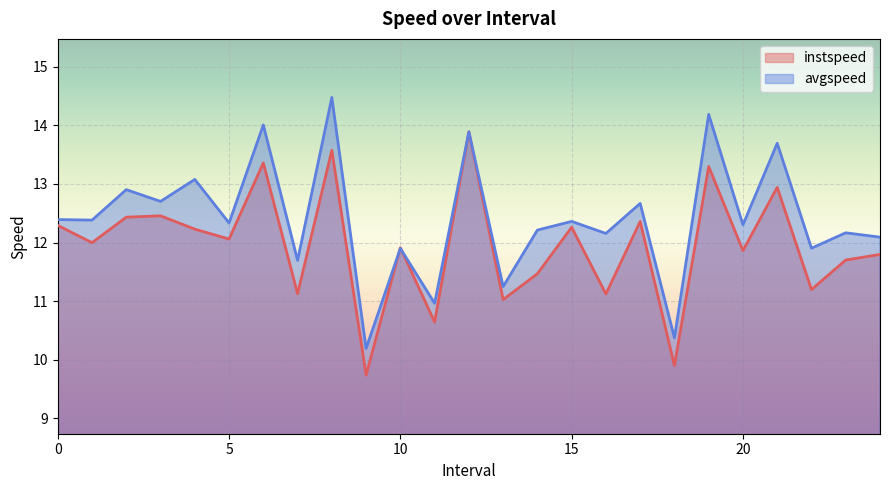

At how many categories does at least one series exceed 10?

25